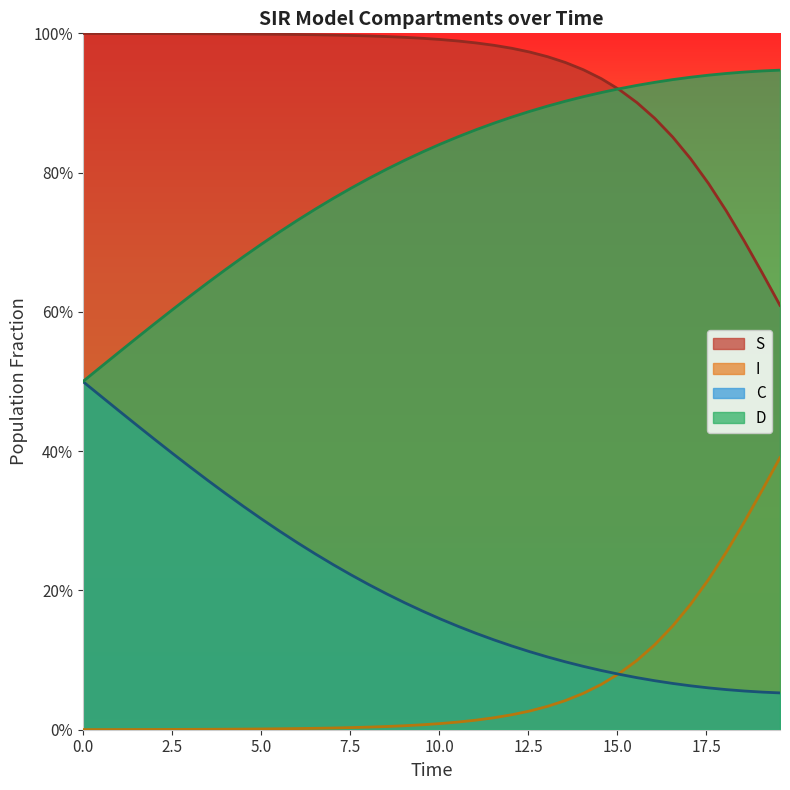

Rank the series by their maximum value, from lowest to highest.

I, C, D, S